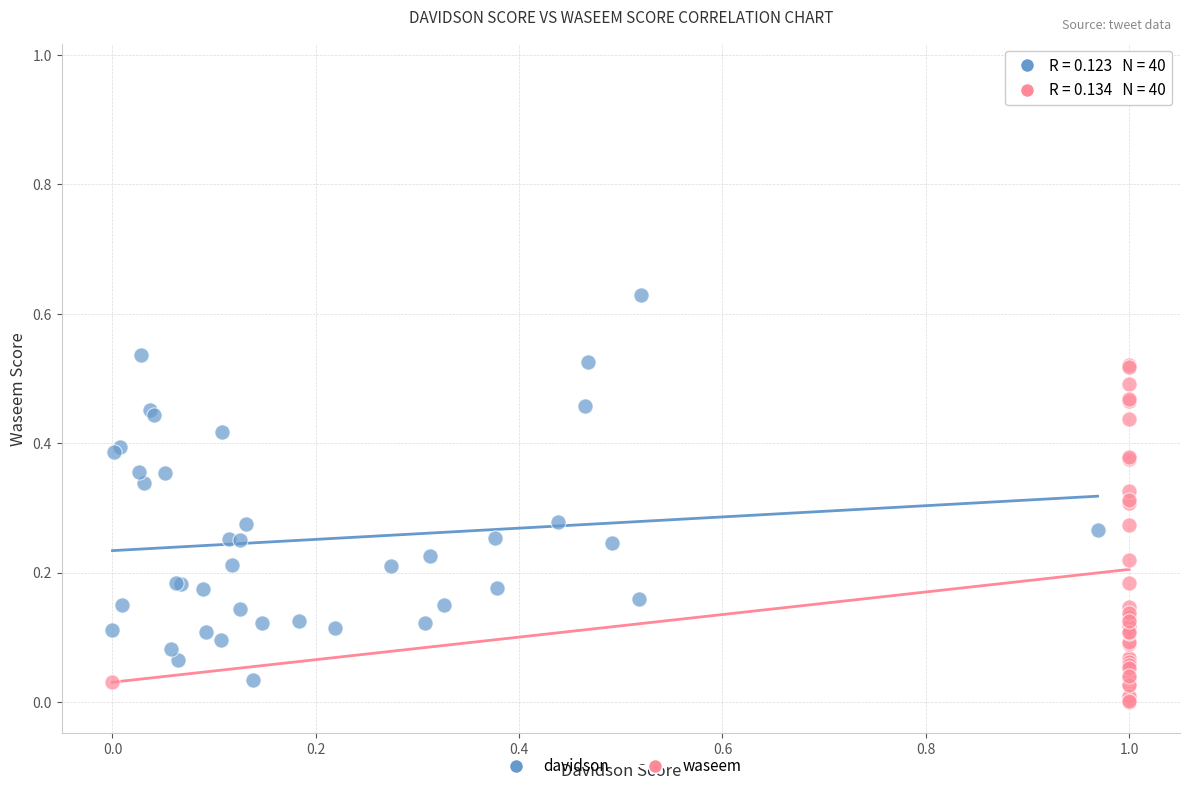

Which series reaches the maximum Y coordinate?

waseem